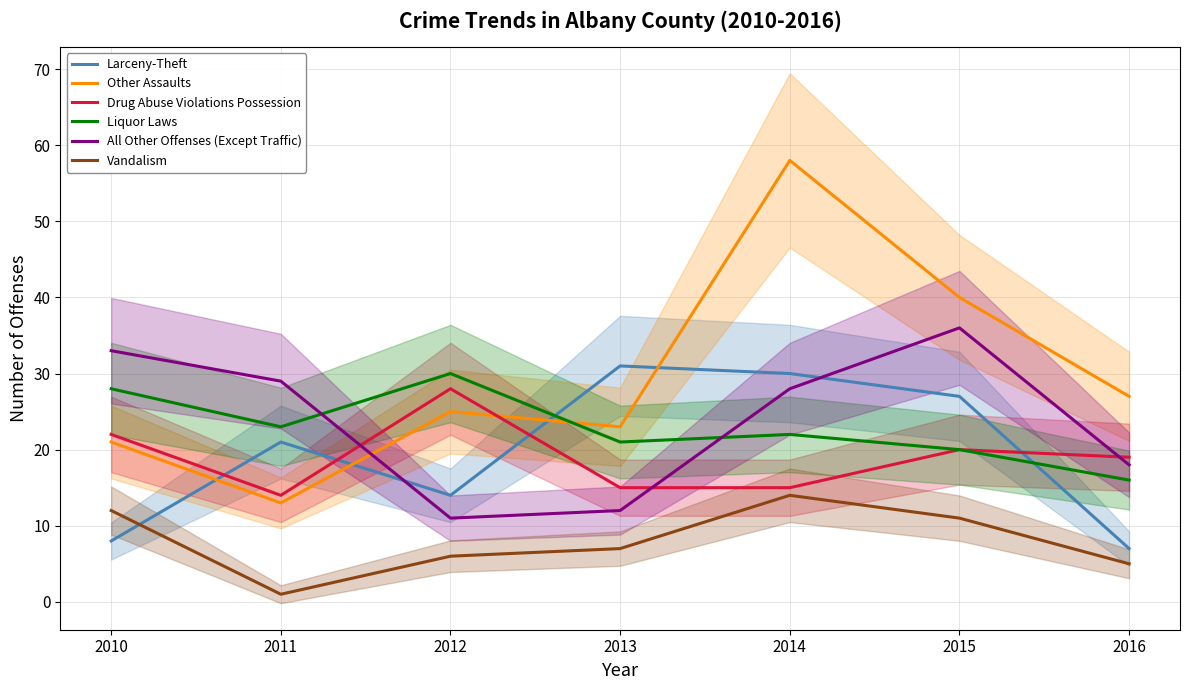

Reading left to right, what are all the values shown in this chart?

Larceny-Theft: 2010=8	2011=21	2012=14	2013=31	2014=30	2015=27	2016=7
Other Assaults: 2010=21	2011=13	2012=25	2013=23	2014=58	2015=40	2016=27
Drug Abuse Violations Possession: 2010=22	2011=14	2012=28	2013=15	2014=15	2015=20	2016=19
Liquor Laws: 2010=28	2011=23	2012=30	2013=21	2014=22	2015=20	2016=16
All Other Offenses (Except Traffic): 2010=33	2011=29	2012=11	2013=12	2014=28	2015=36	2016=18
Vandalism: 2010=12	2011=1	2012=6	2013=7	2014=14	2015=11	2016=5